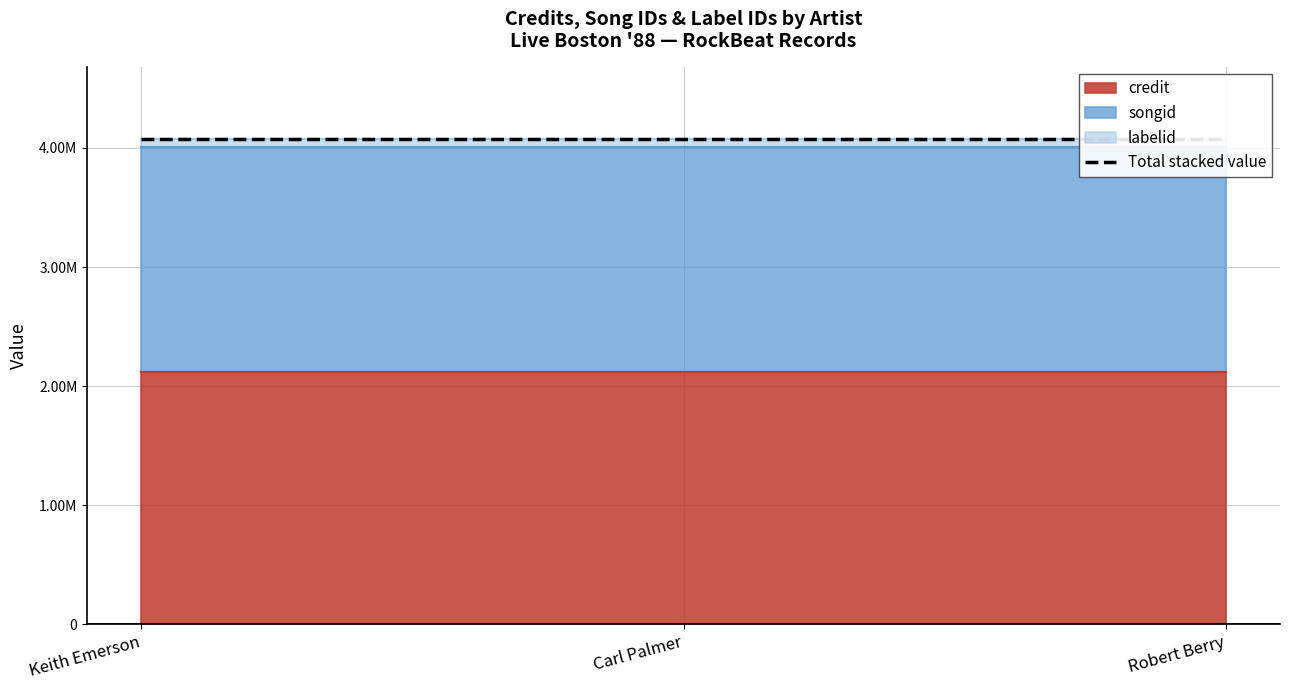

What is the average value of the labelid series?

59834